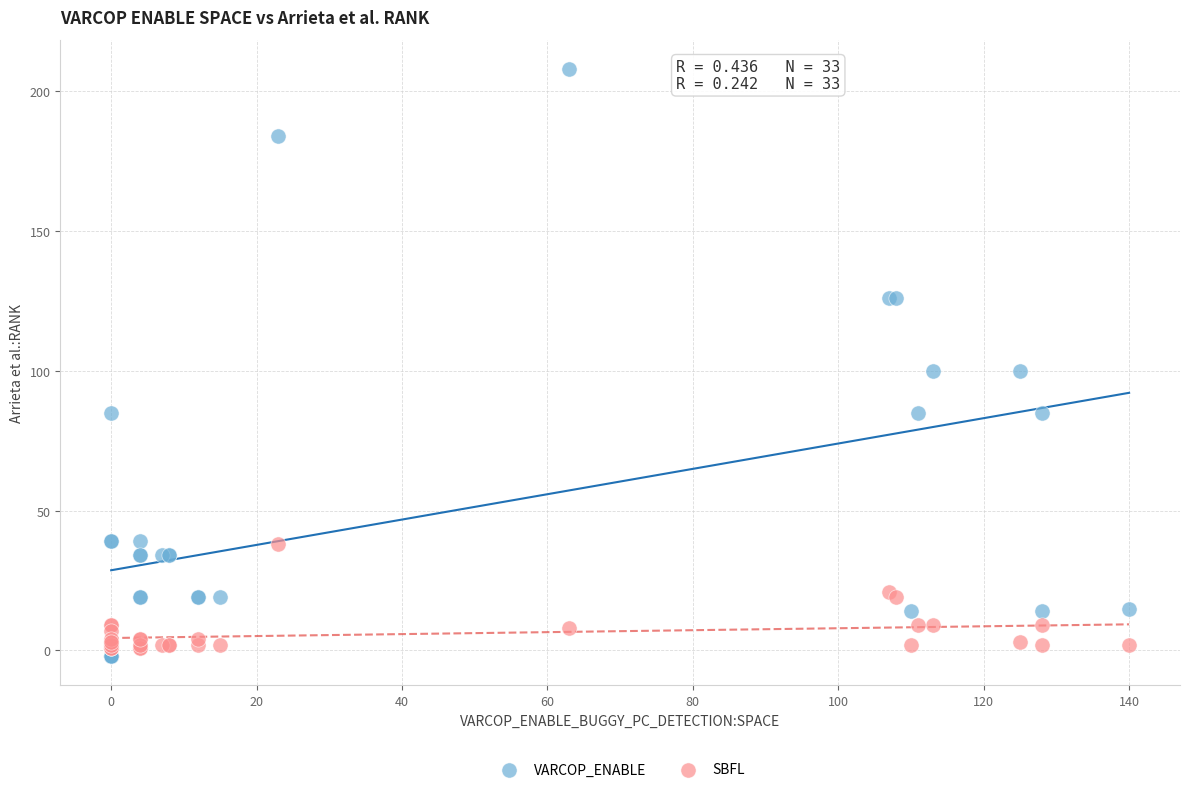

What is the X range (max minus min) for the scatter plot?

140